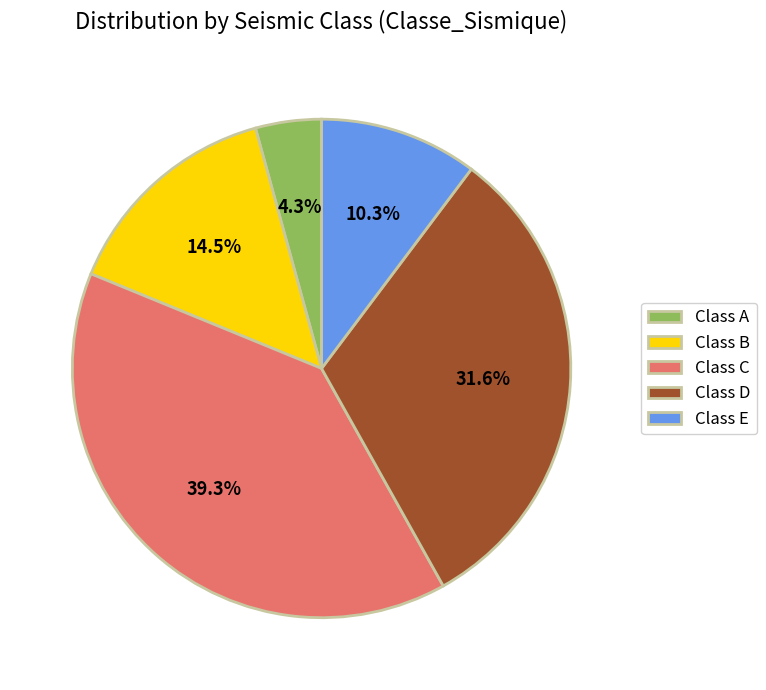

Combined, what portion of the pie is Class B and Class C?

53.8%